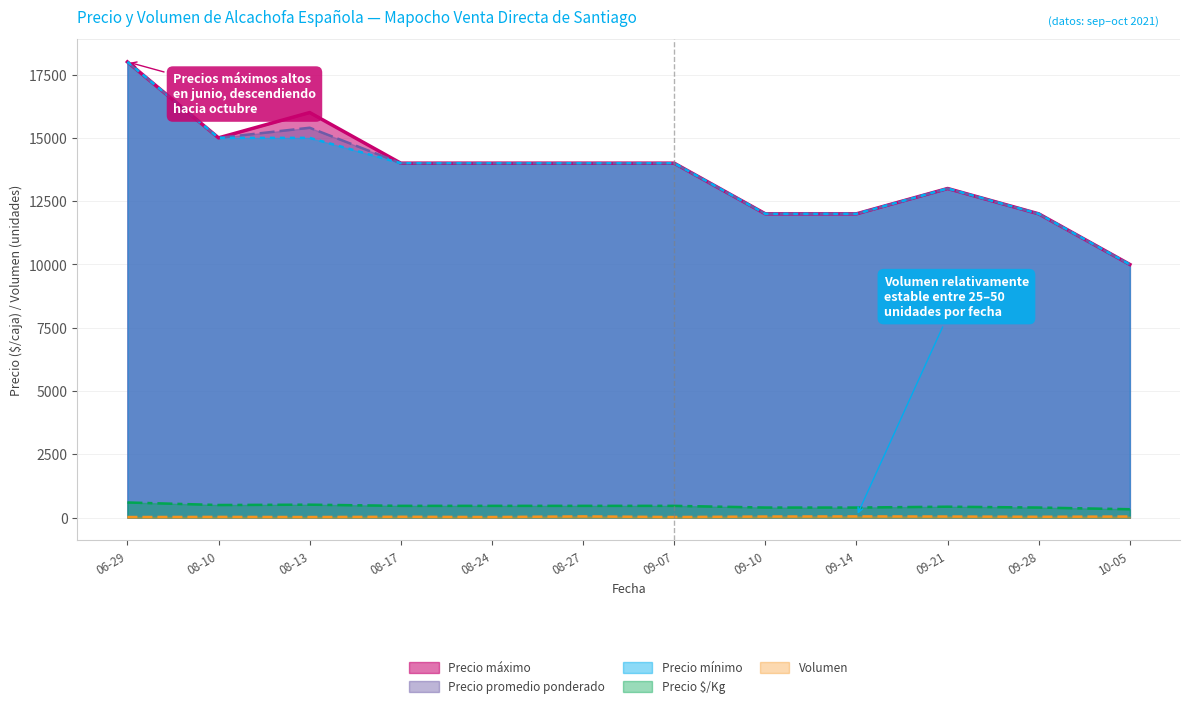

Which series has the largest range (max minus min)?

Precio máximo